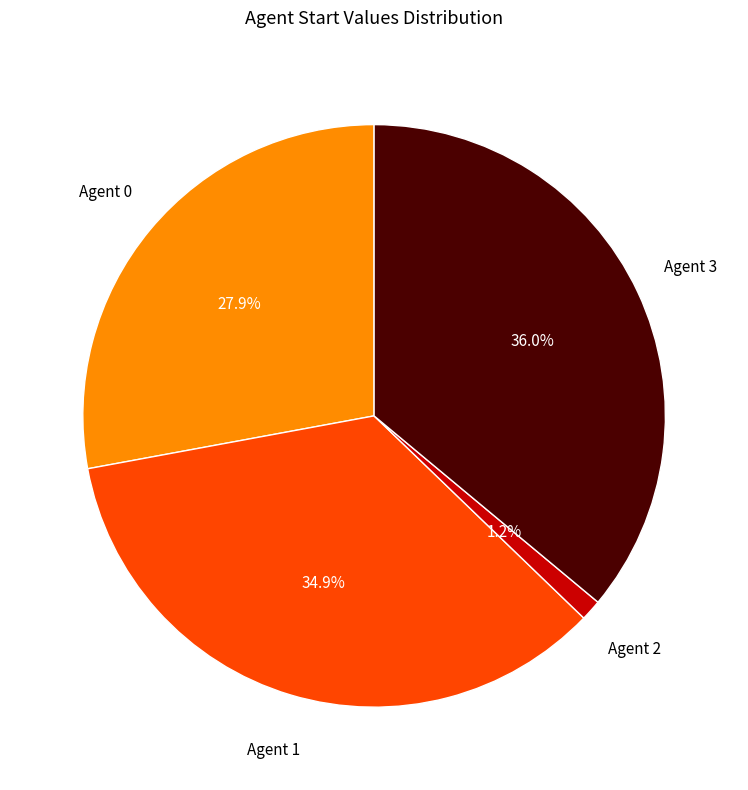

Is there any slice that represents more than half of the pie?

No